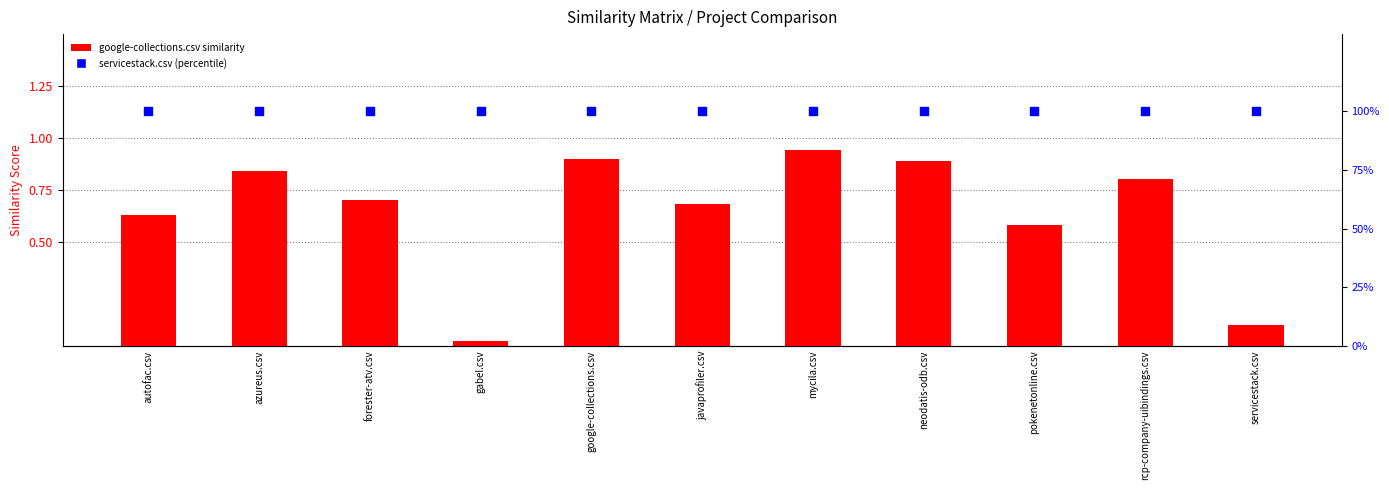

What is the total value across all series at rcp-company-uibindings.csv?

100.8